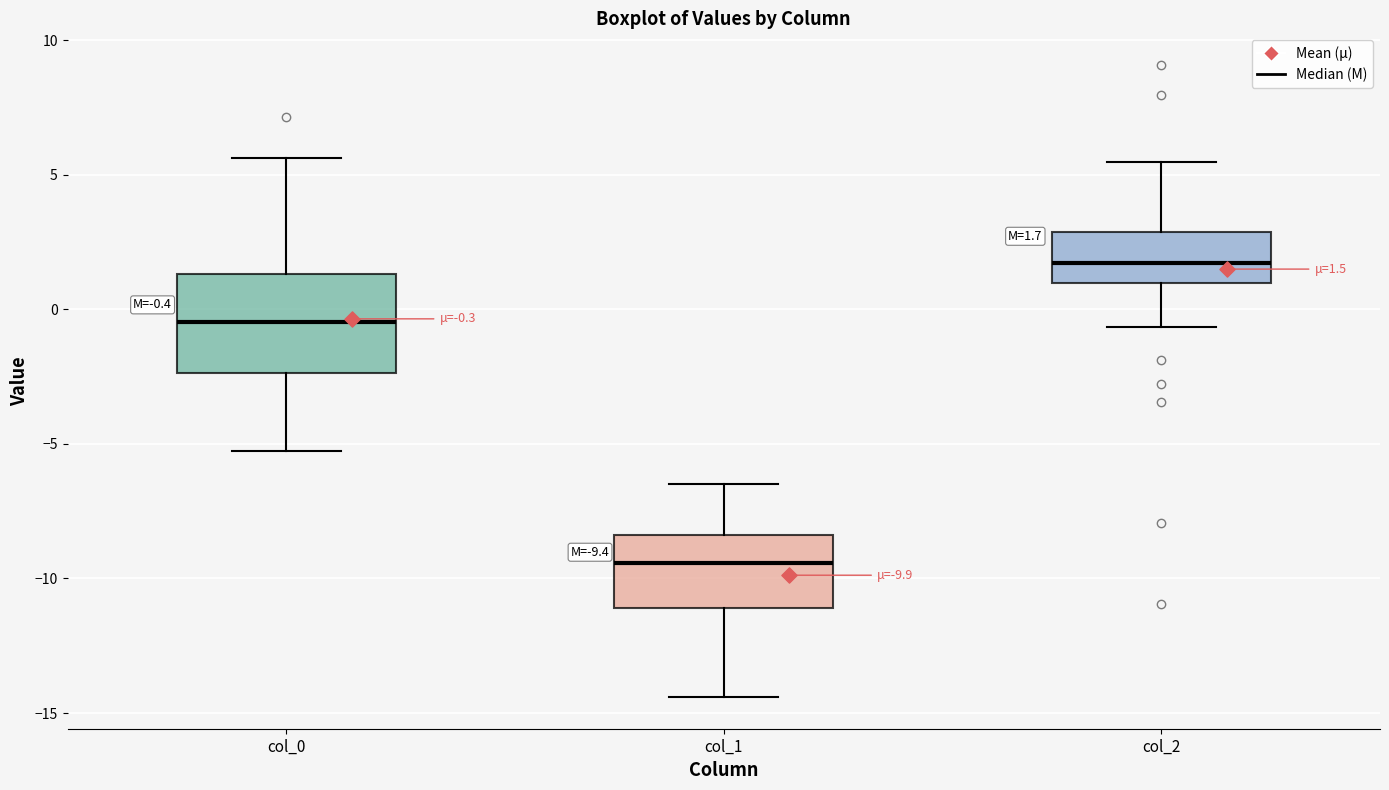

Which box has the lowest median line?

col_1